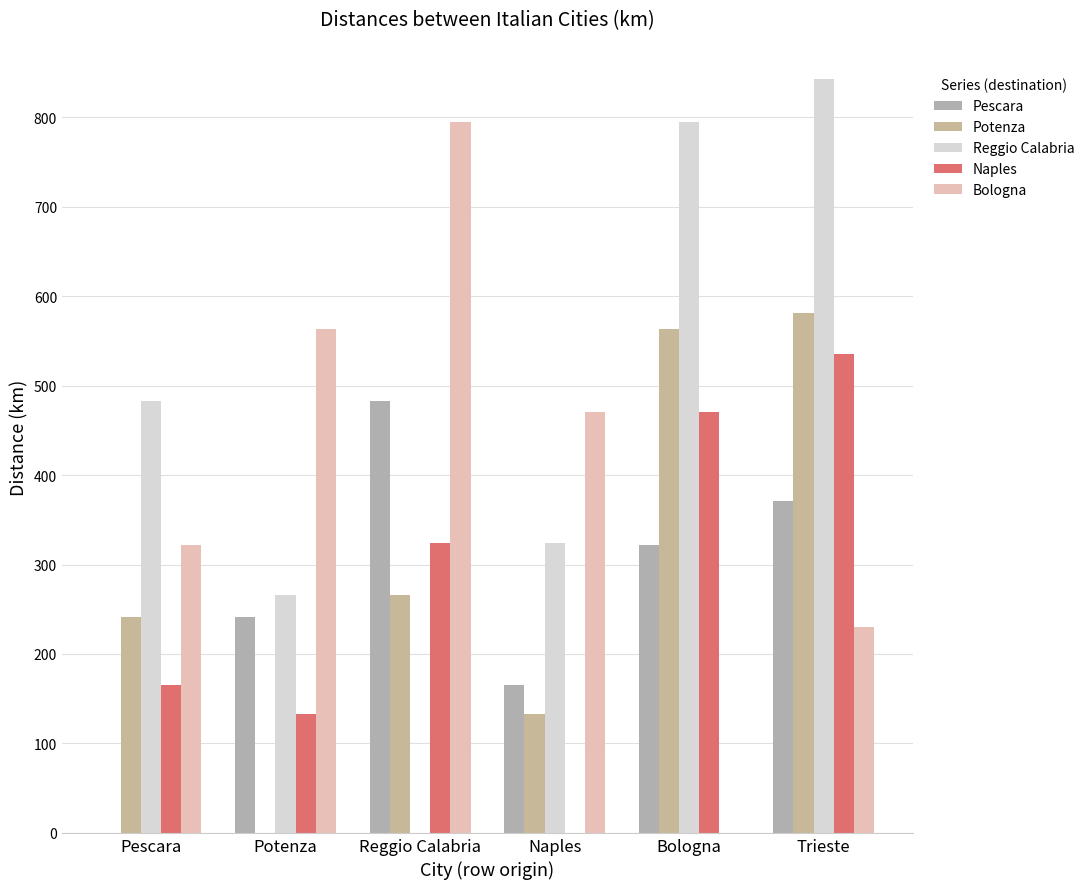

What is the highest value of the Potenza series?

580.7